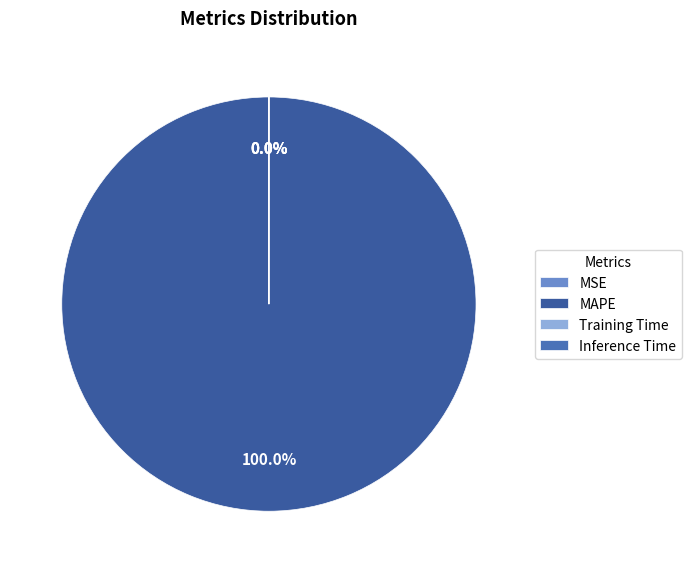

Is there a majority slice in this chart?

Yes